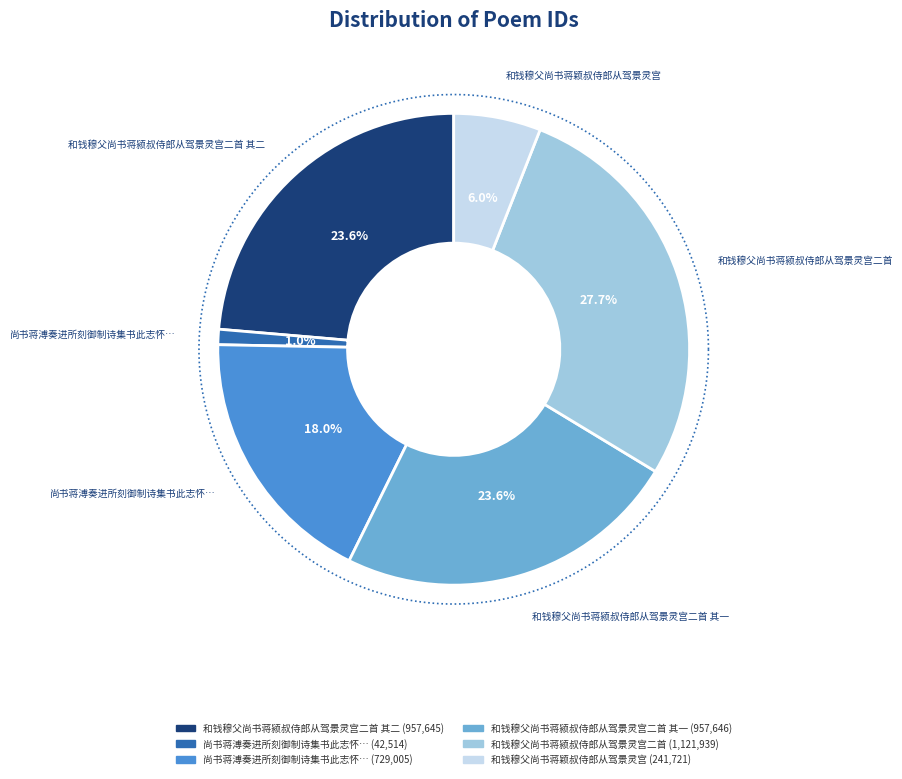

Do 和钱穆父尚书蒋颍叔侍郎从驾景灵宫二首 其二 and 尚书蒋溥奏进所刻御制诗集书此志怀 together represent more than half of the pie?

No